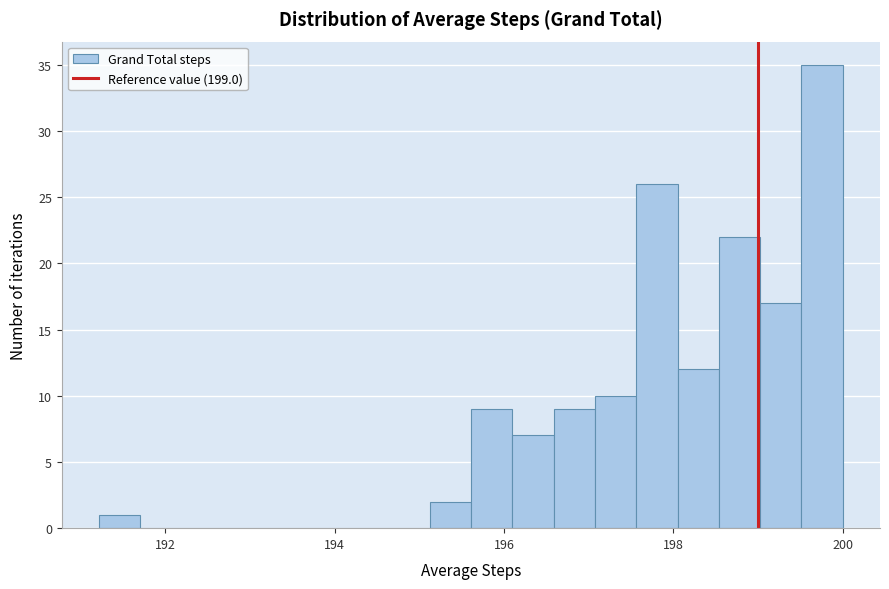

Read against the x-axis, roughly where is the centre of the tallest bar?

199.8